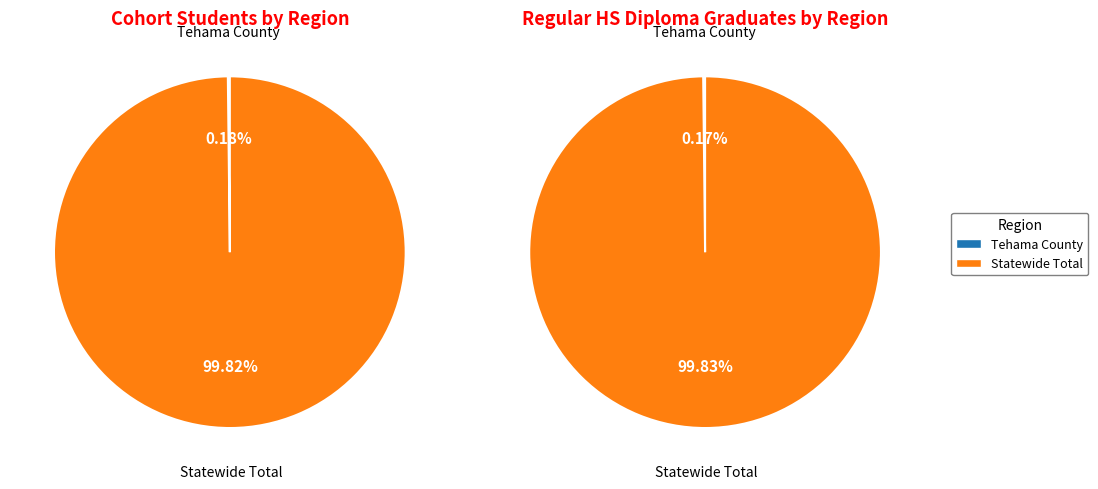

To the nearest percent, what percentage of the pie is Statewide Total?

100%